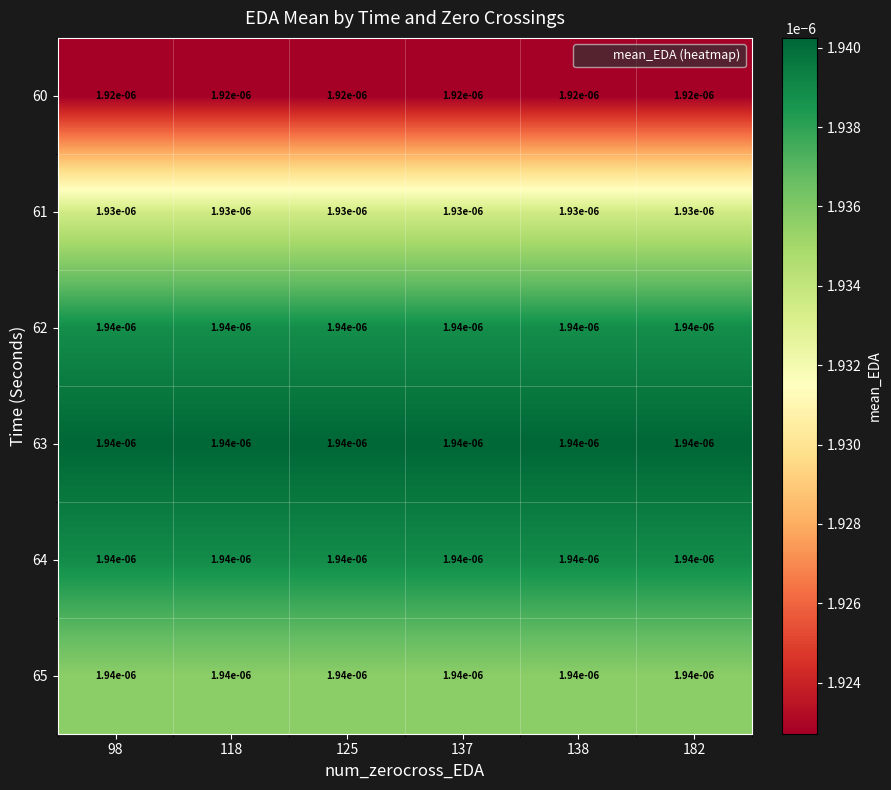

Is the value of 64 at 125 greater than the value of 61 at 118?

Yes